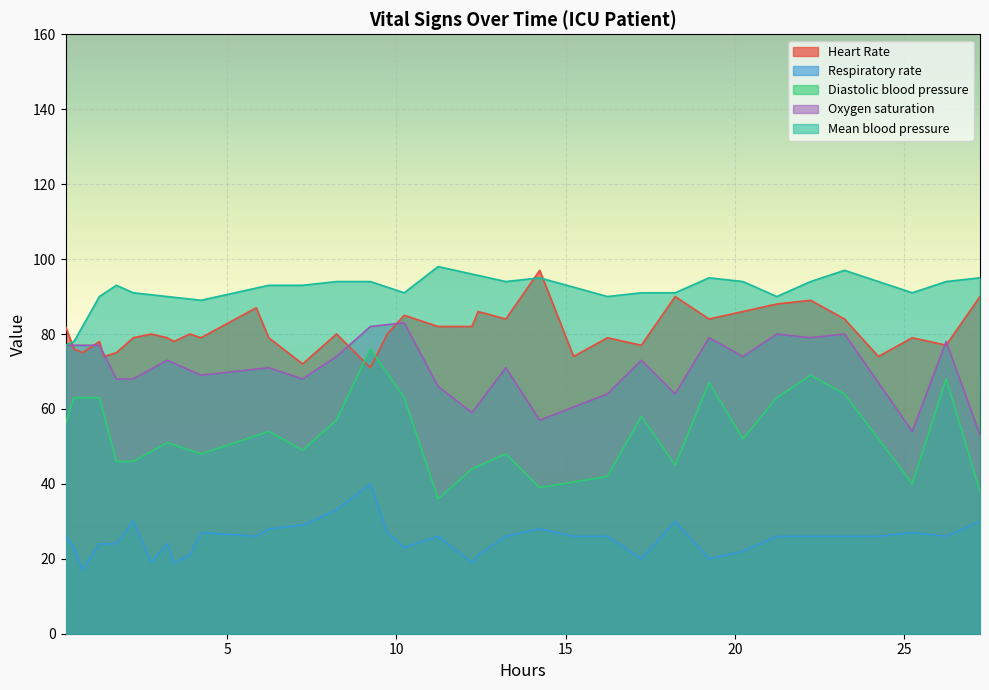

Between 3 and 11, which is larger?

11